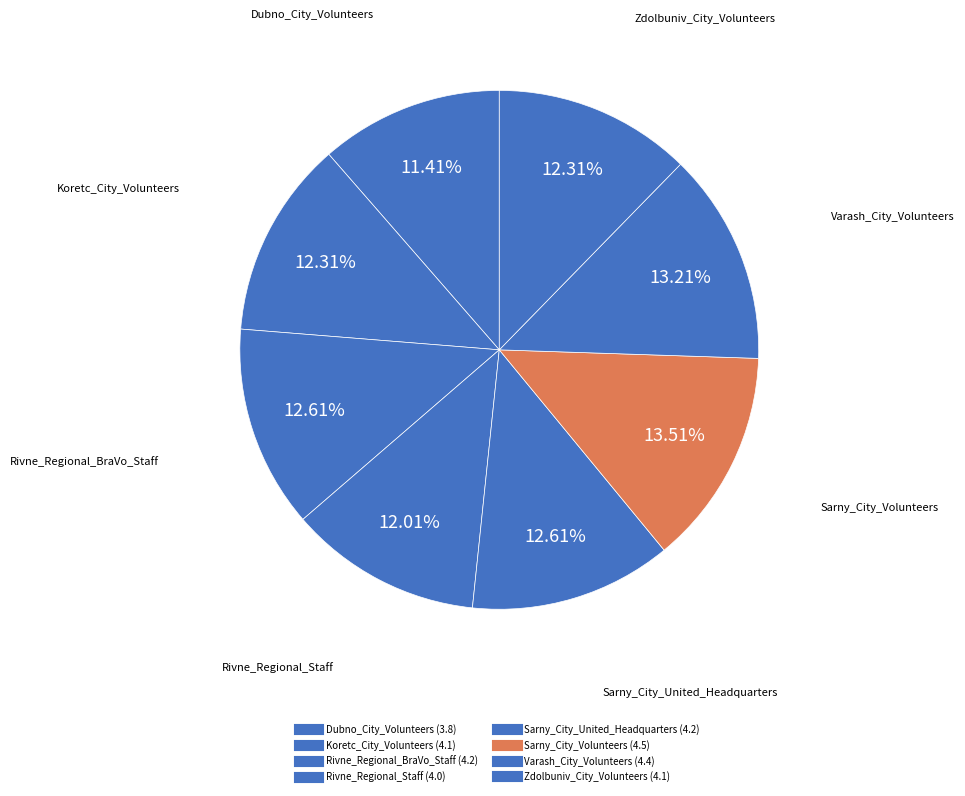

Is Rivne_Regional_Staff the majority of the pie?

No